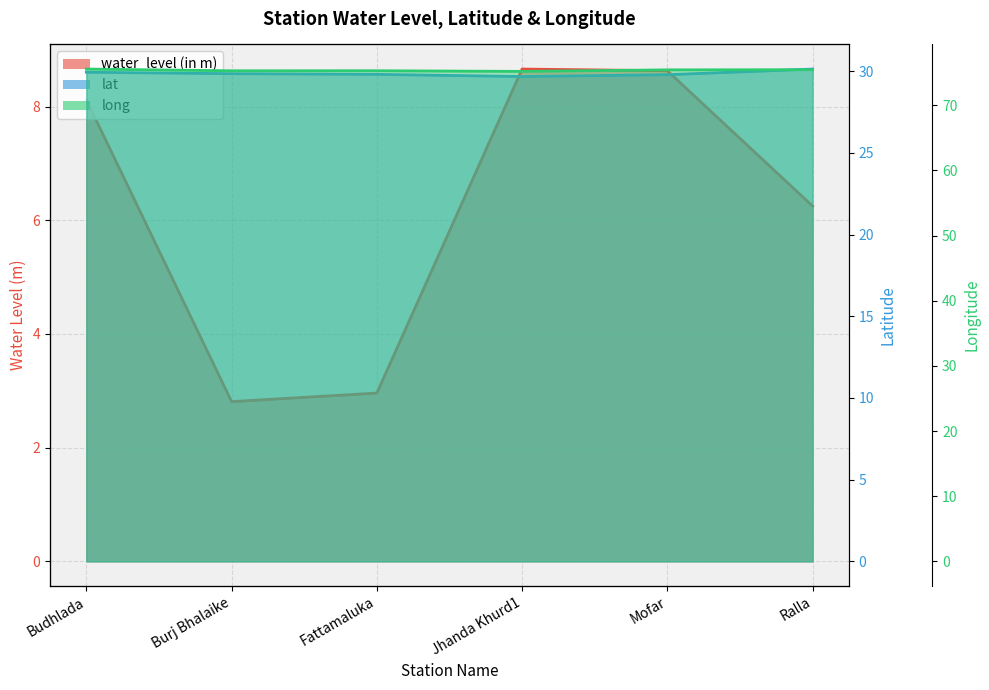

What is the smallest value displayed?

2.8